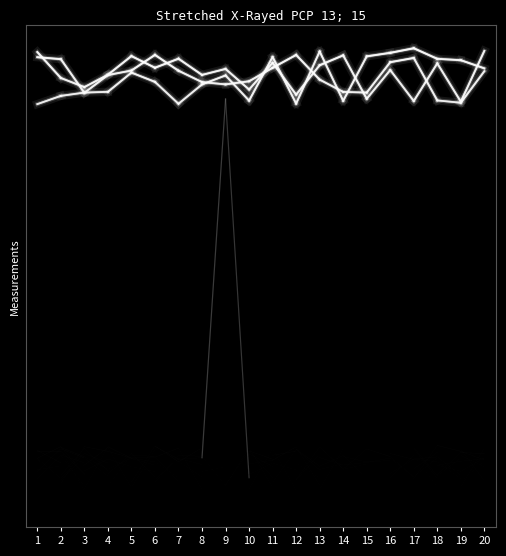

What is the average value of the Observation.meta series?

0.1